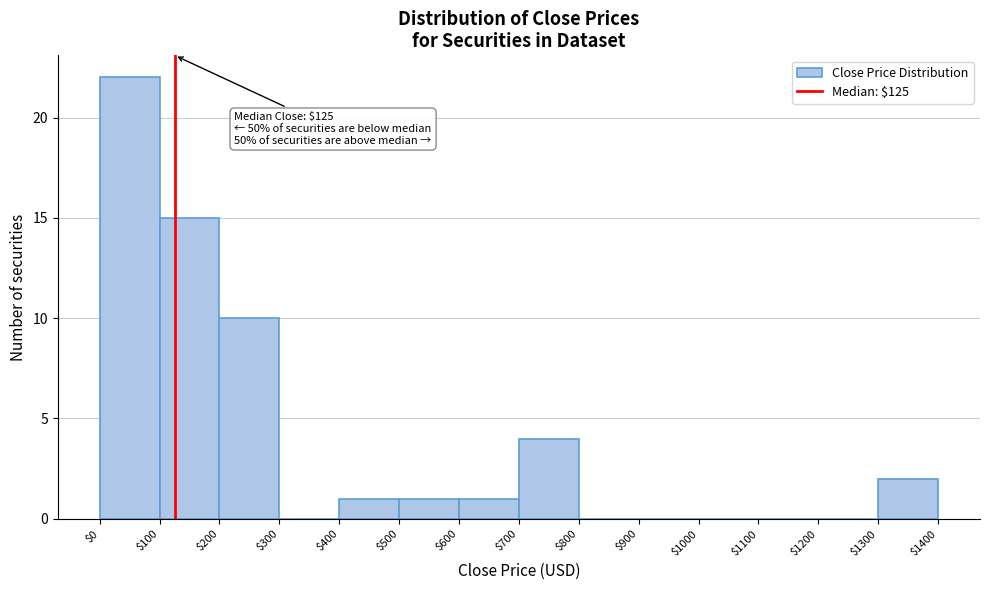

Which range on the x-axis has the tallest bar?

$0 to $100